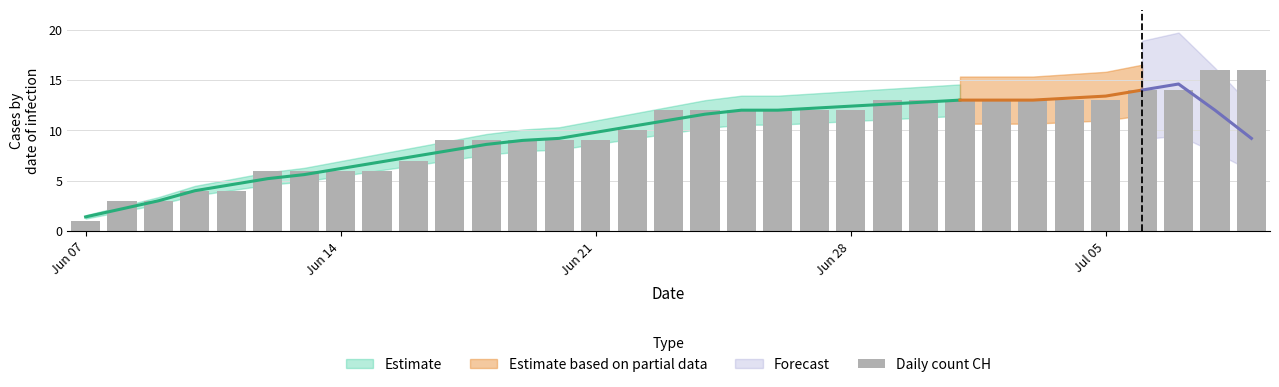

What position from the left is Jun 07?

1